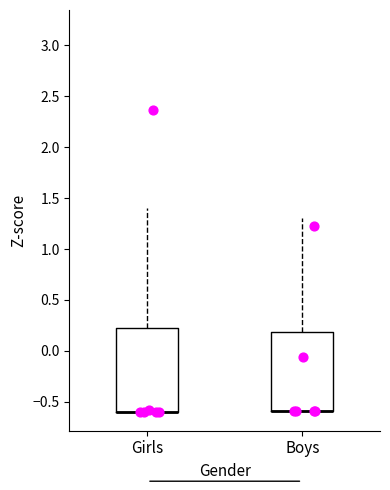

Reading left to right, read every box against the y-axis: the position of its median line, the range the box covers, and the ends of its whiskers. The values are not printed on the chart, so give them approximately, as read against the axis.

Girls: median -0.6 (drawn on the box's lower edge), box -0.6 to 0.2, whiskers -0.6 to 1.4
Boys: median -0.6 (drawn on the box's lower edge), box -0.6 to 0.2, whiskers -0.6 to 1.3